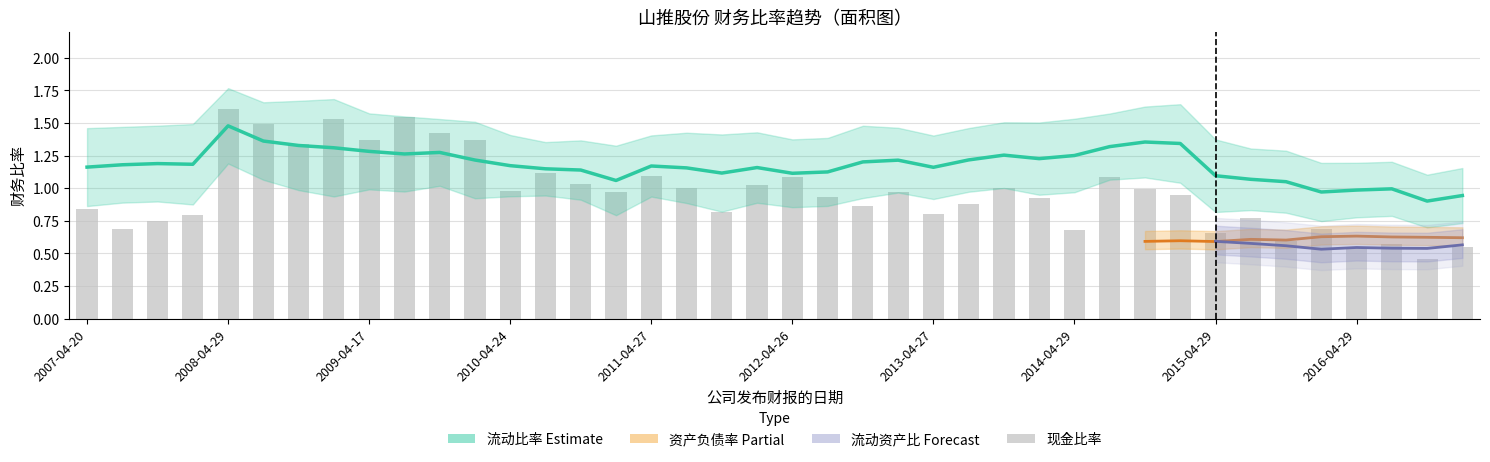

What is the difference between the 流动比率 values at 37 and 14?

0.2